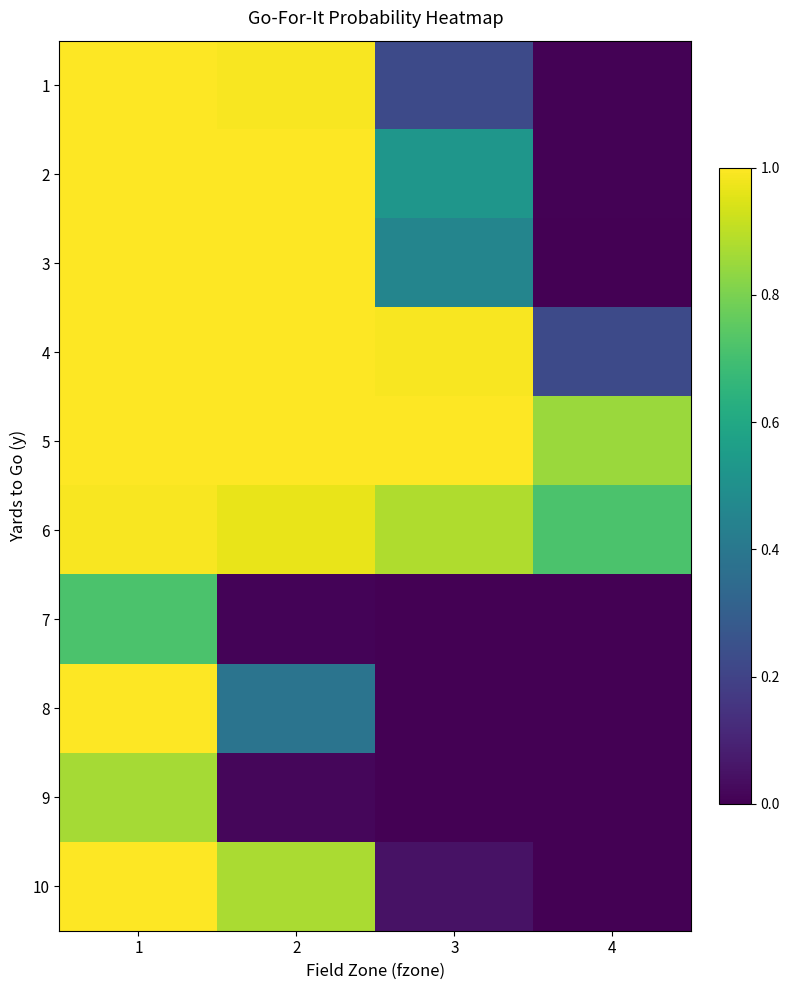

What is the total value across all series at 1?

9.6